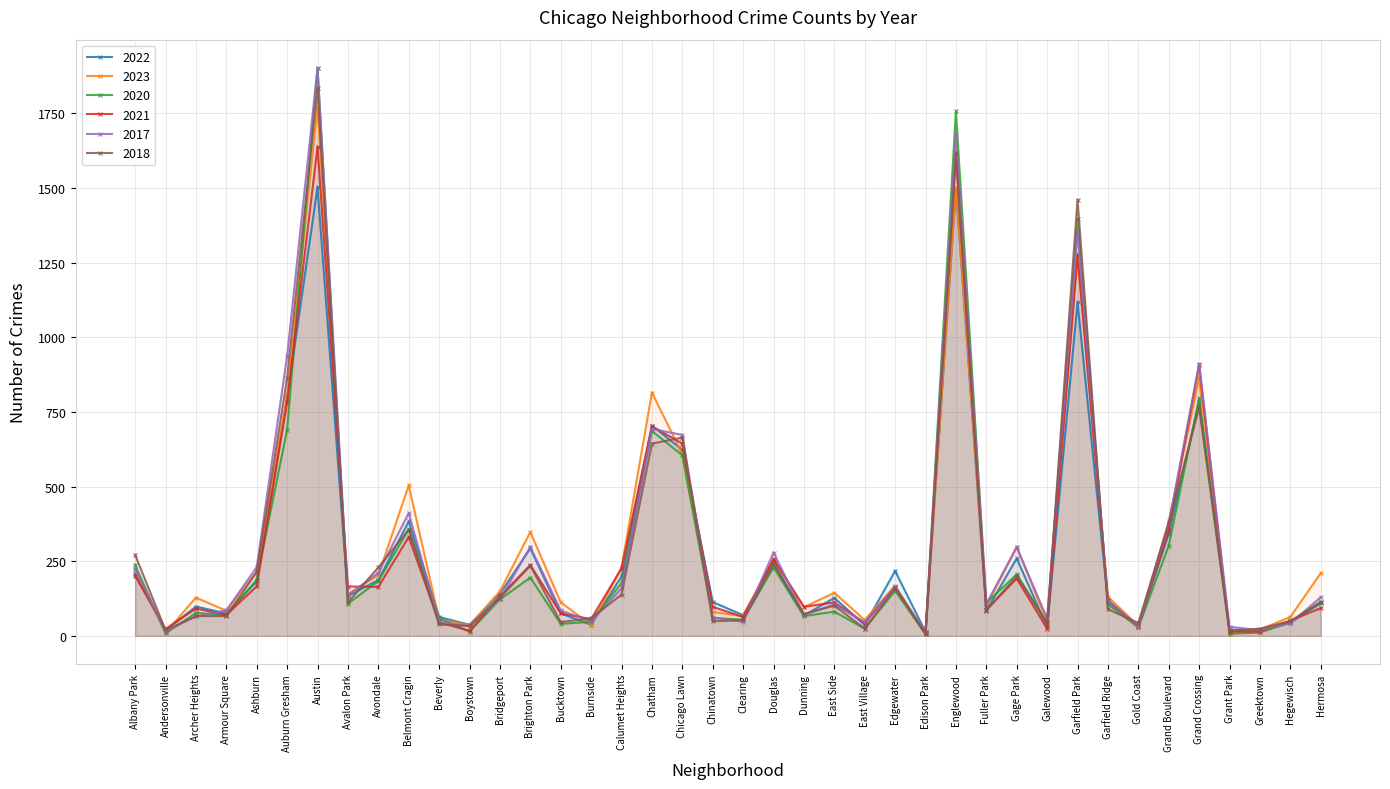

Is the value of 2018 at Galewood greater than the value of 2023 at Douglas?

No